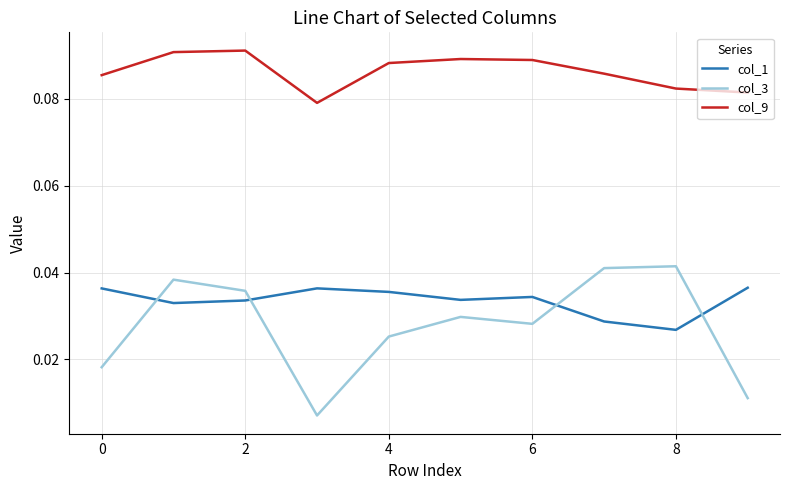

Which series has the largest total across all categories?

col_9